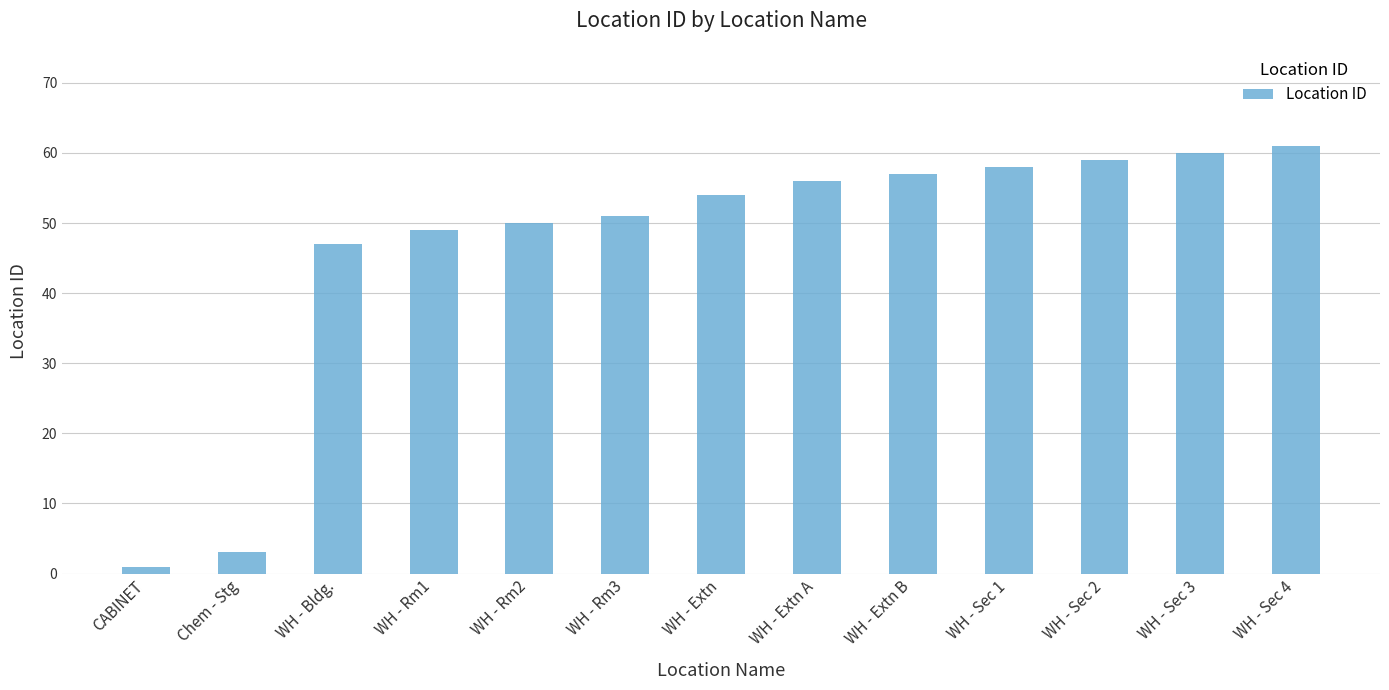

The value at WH - Sec 2 is 103. True or false?

False